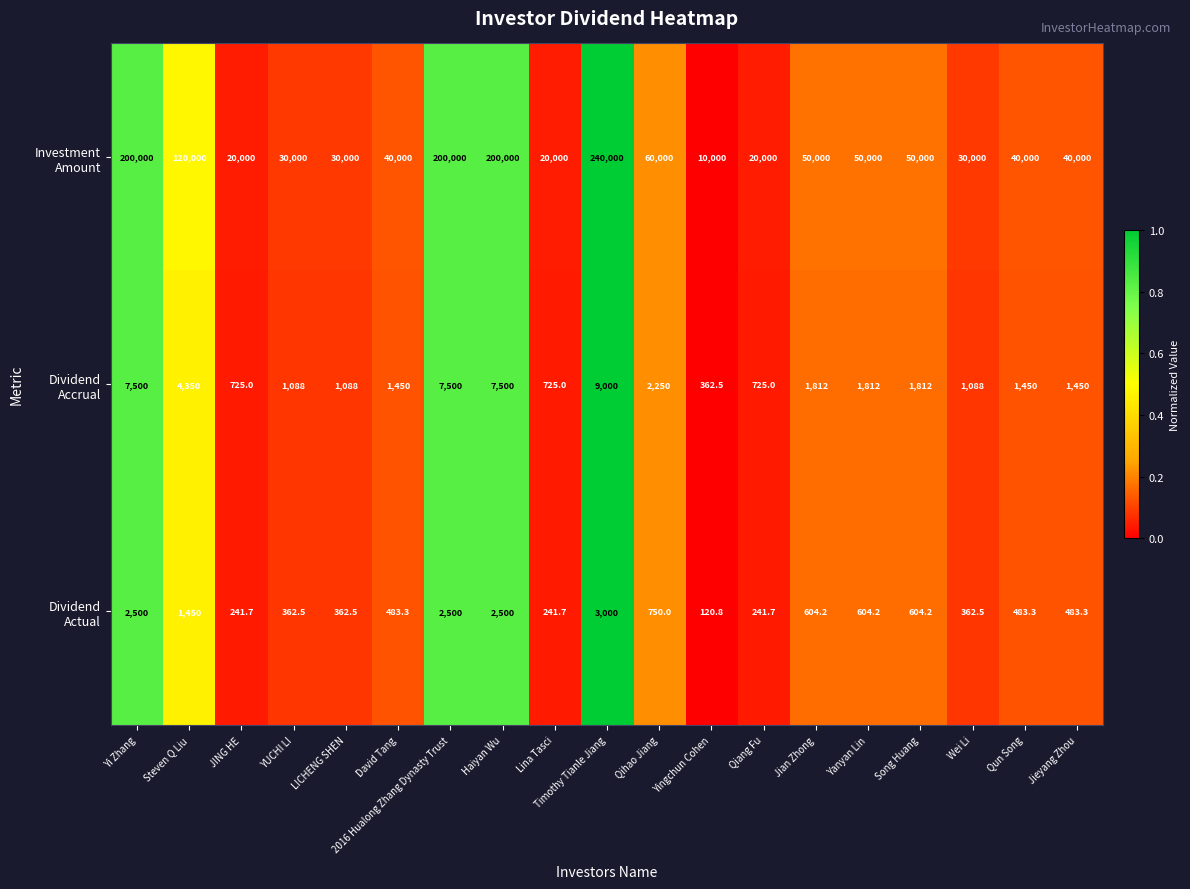

What is the greatest value displayed?

240000.0